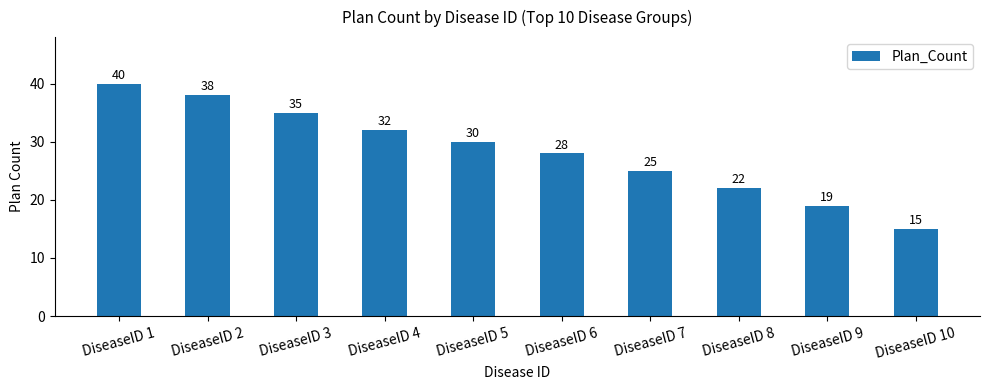

Count the values in the range 22 to 35.

6